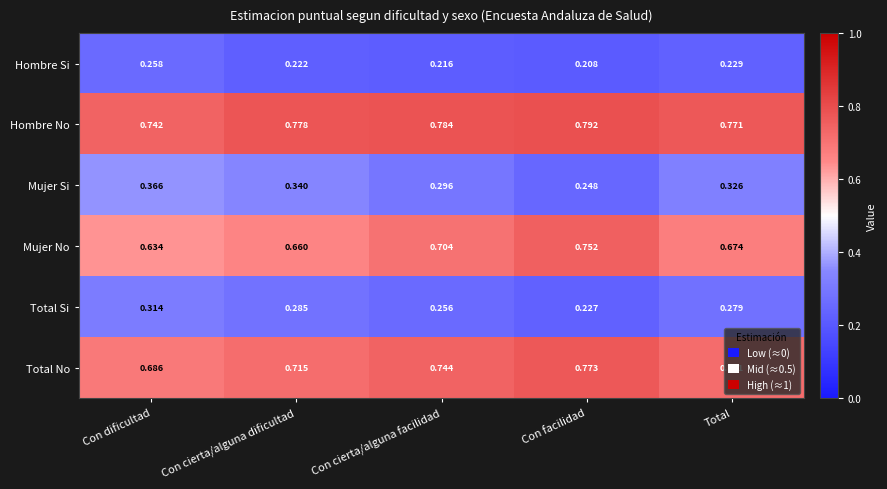

List the labels in order of Hombre Si value, largest first.

Con dificultad, Total, Con cierta/alguna dificultad, Con cierta/alguna facilidad, Con facilidad